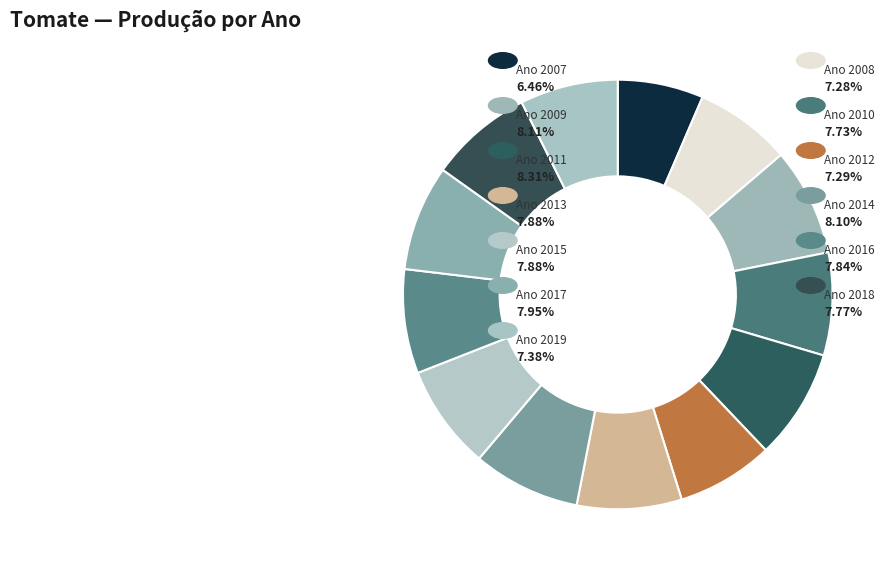

How many slices are in this pie chart?

13